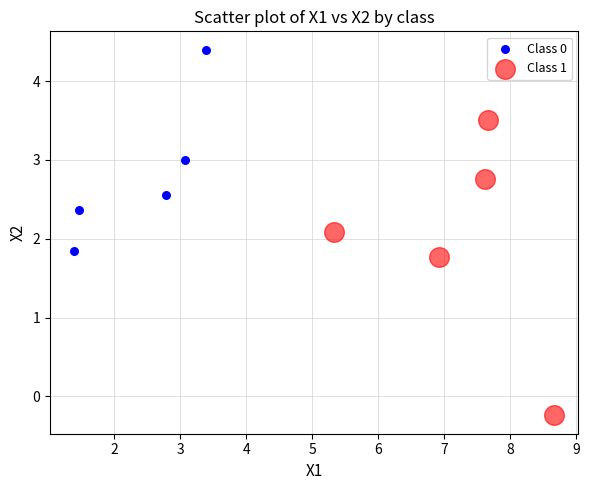

Which series contains the highest Y value?

Class 0